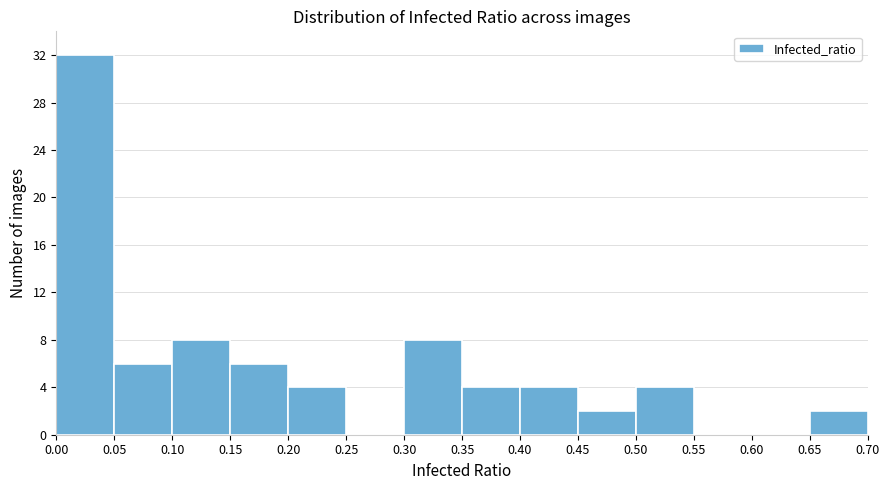

Reading left to right, transcribe this chart: for each bar, give the range it covers on the x-axis and its height. The values are not printed on the chart, so give them approximately, as read against the axis.

0.00 to 0.05: 32
0.05 to 0.10: 6
0.10 to 0.15: 8
0.15 to 0.20: 6
0.20 to 0.25: 4
0.25 to 0.30: 0
0.30 to 0.35: 8
0.35 to 0.40: 4
0.40 to 0.45: 4
0.45 to 0.50: 2
0.50 to 0.55: 4
0.55 to 0.60: 0
0.60 to 0.65: 0
0.65 to 0.70: 2